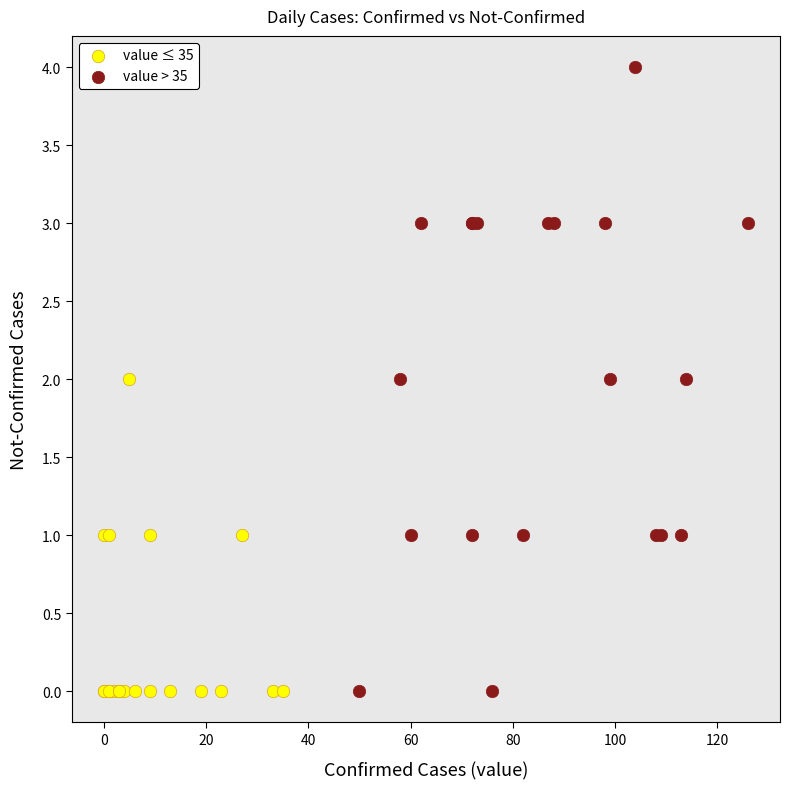

Which series reaches the maximum Y coordinate?

value > 35